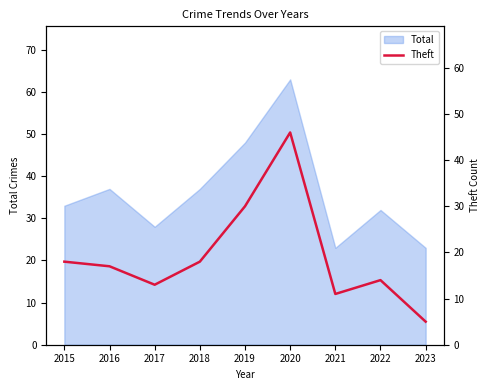

At which label does the data first exceed 17?

2015